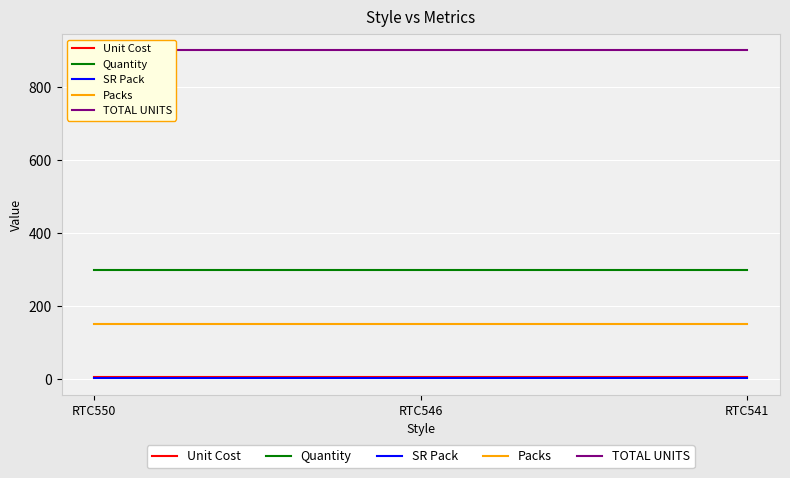

What is the smallest value displayed?

2.0